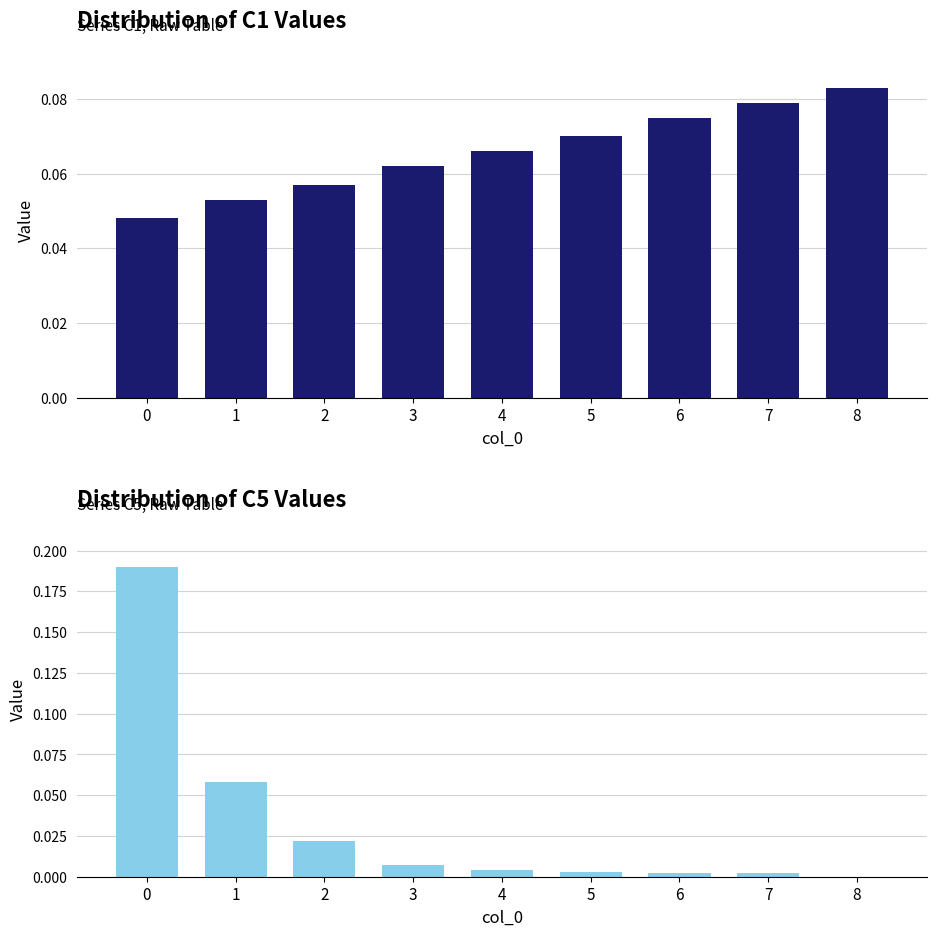

How many categories are shown in the chart?

9